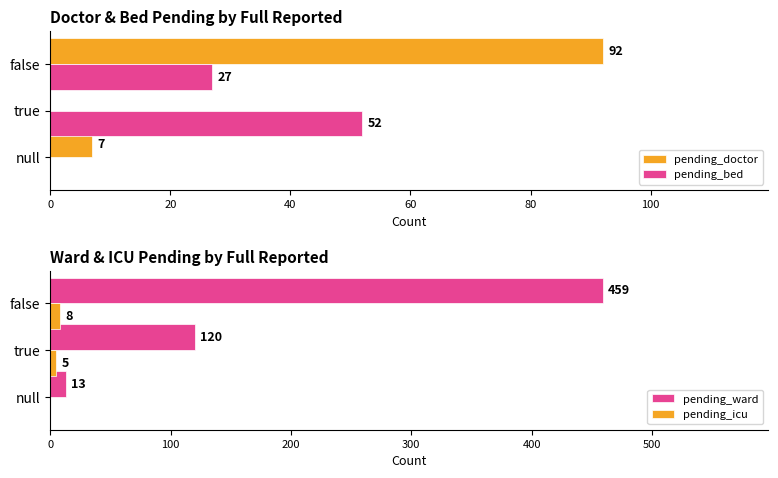

What is the value of the pending_bed bar at the 2nd from the left?

52